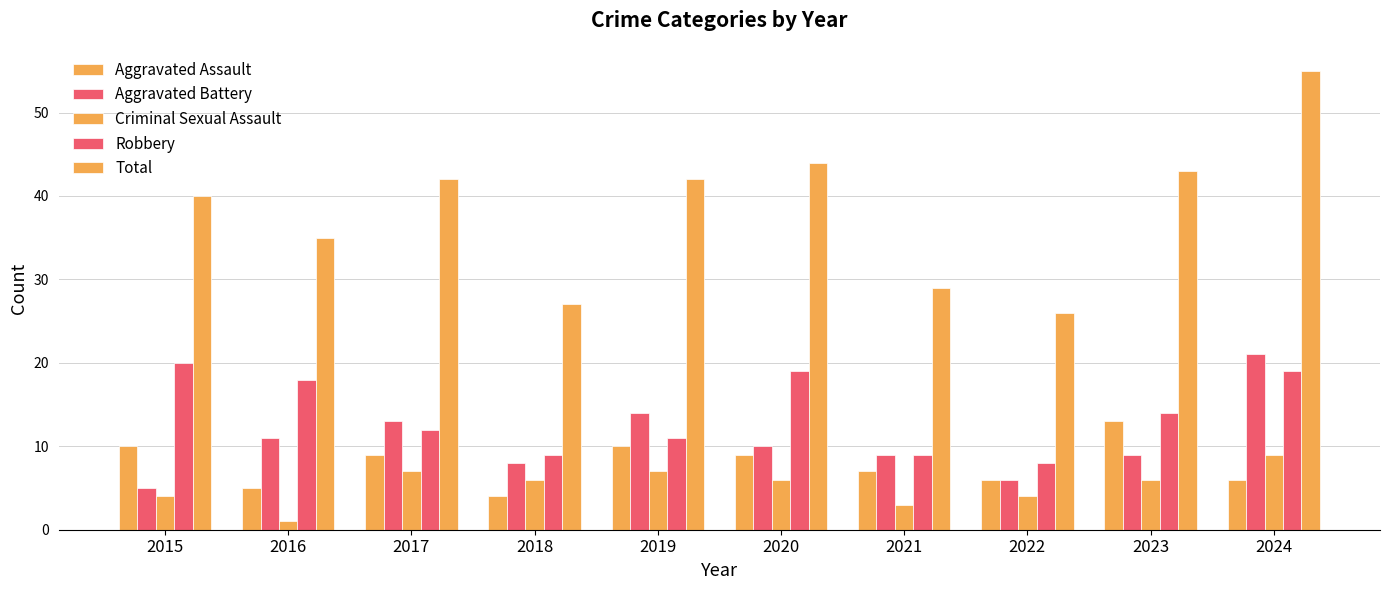

What is the average value of the Aggravated Assault series?

8